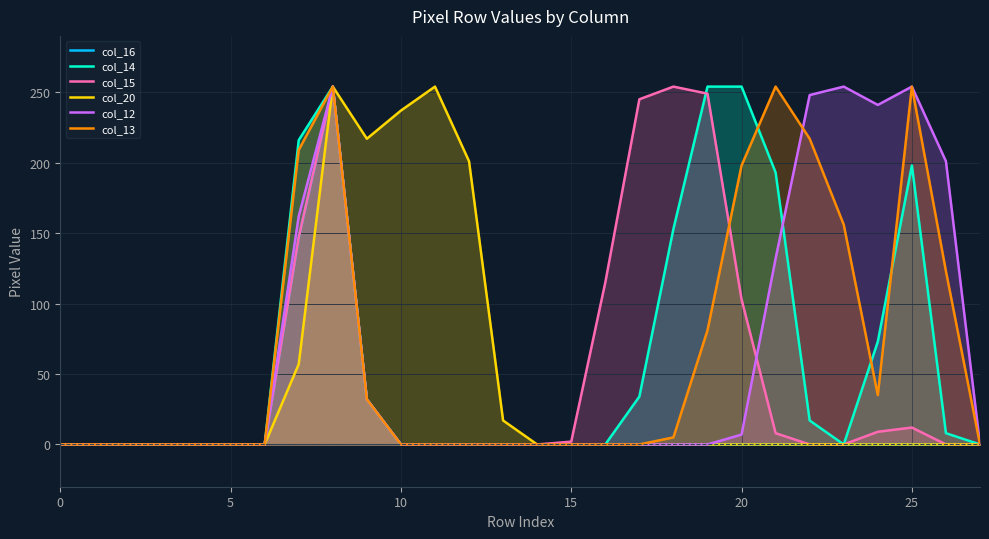

The col_12 series shows -96 at 0. True or false?

False